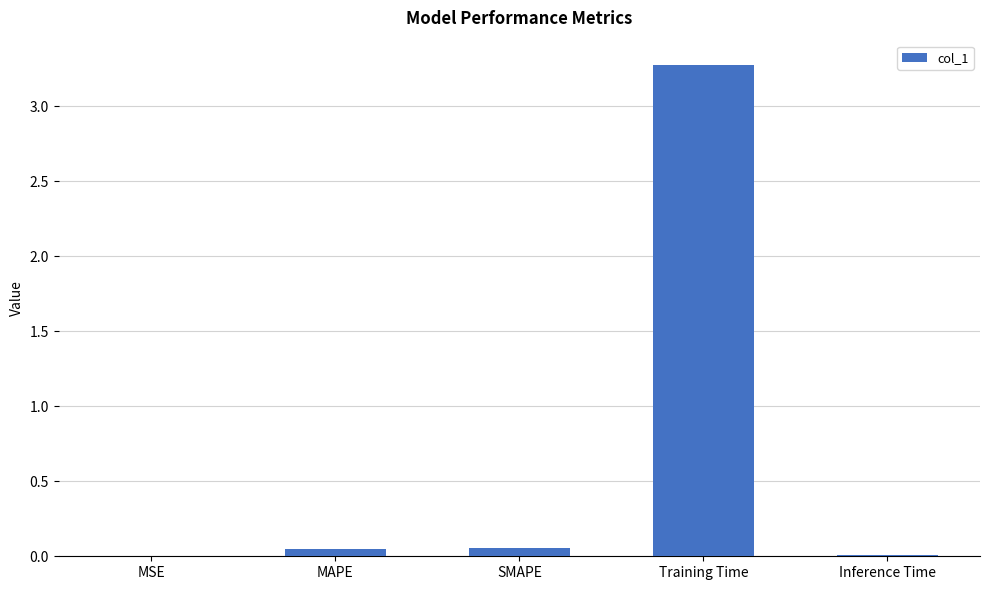

What is the approximate value at Training Time?

3.3